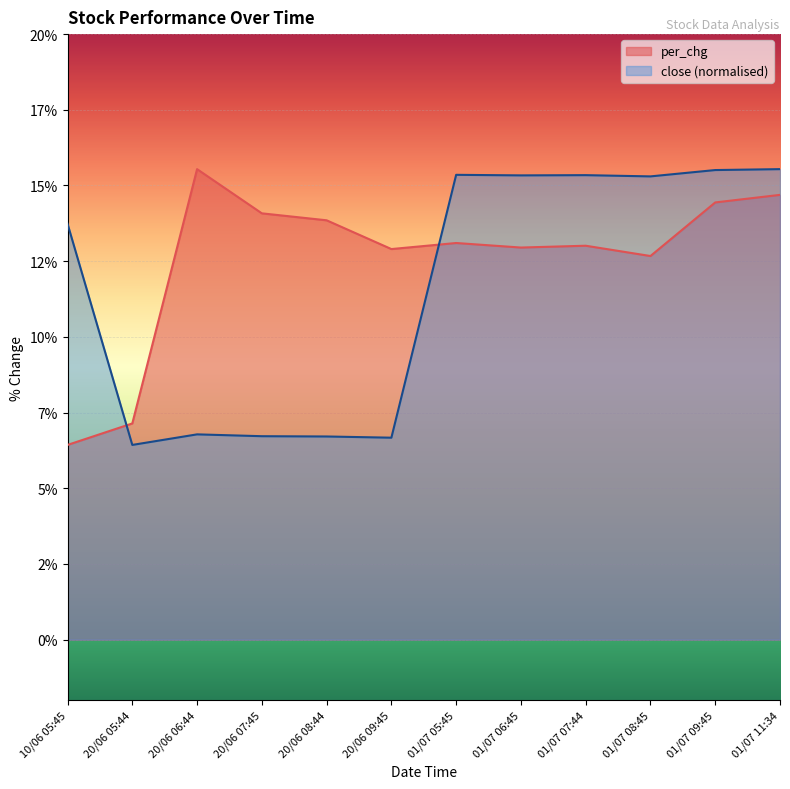

True or false: per_chg and close cross at least once.

True